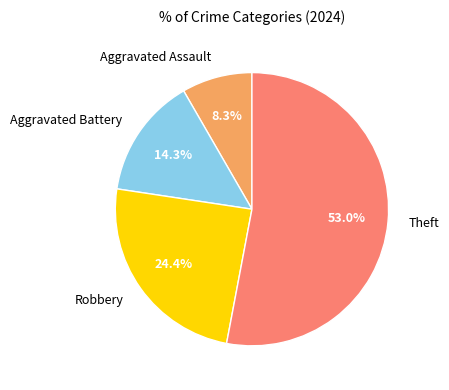

Is there a majority slice in this chart?

Yes